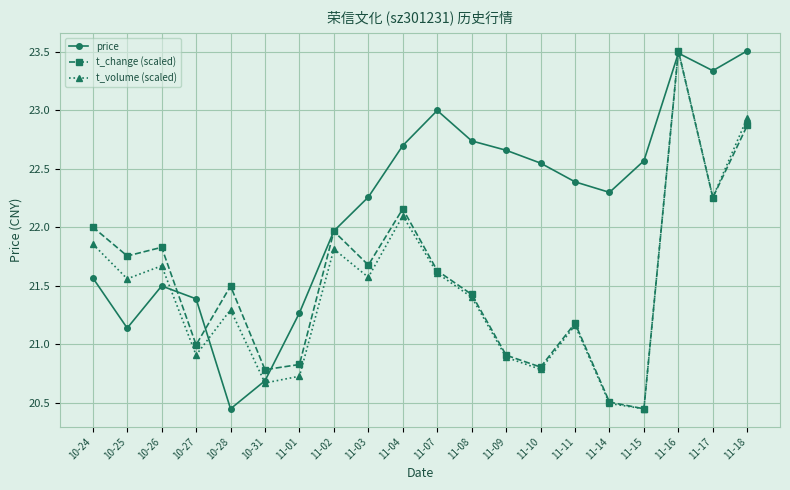

The value of t_volume (scaled) at 10-28 is 21.3. True or false?

True